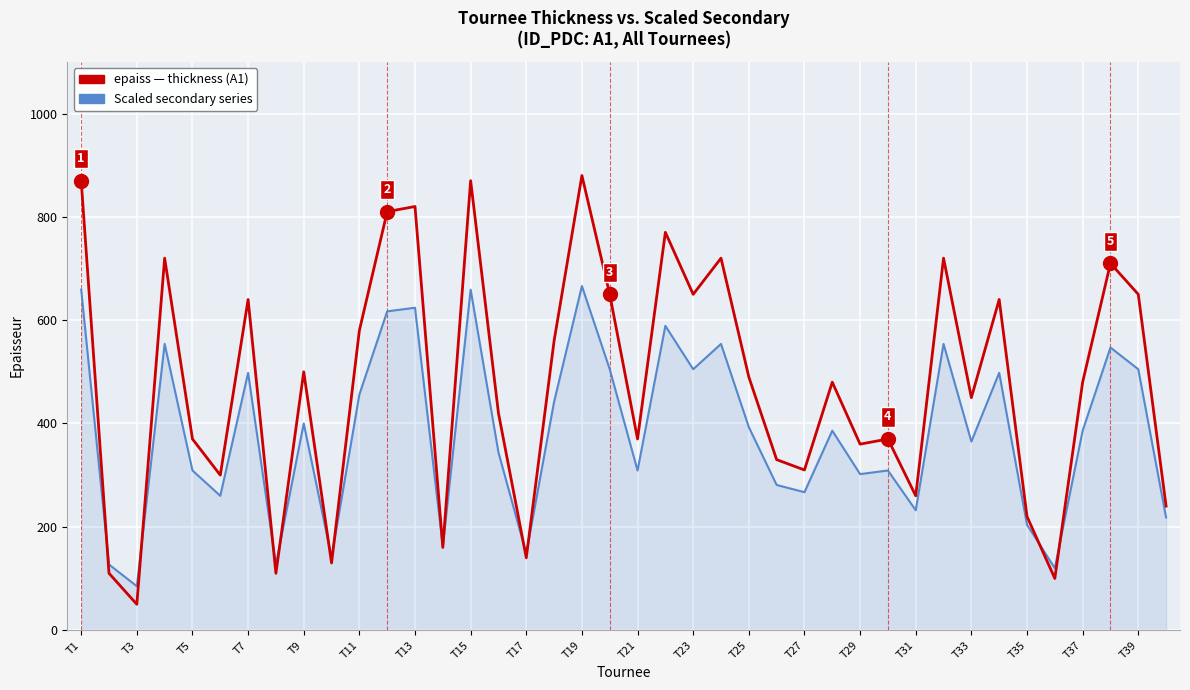

What is the maximum value shown in the chart?

880.0